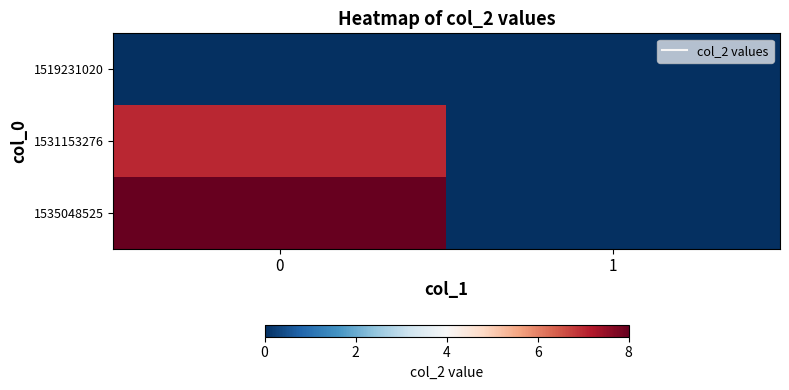

At 1, list the series in order from largest to smallest.

1519231020, 1531153276, 1535048525